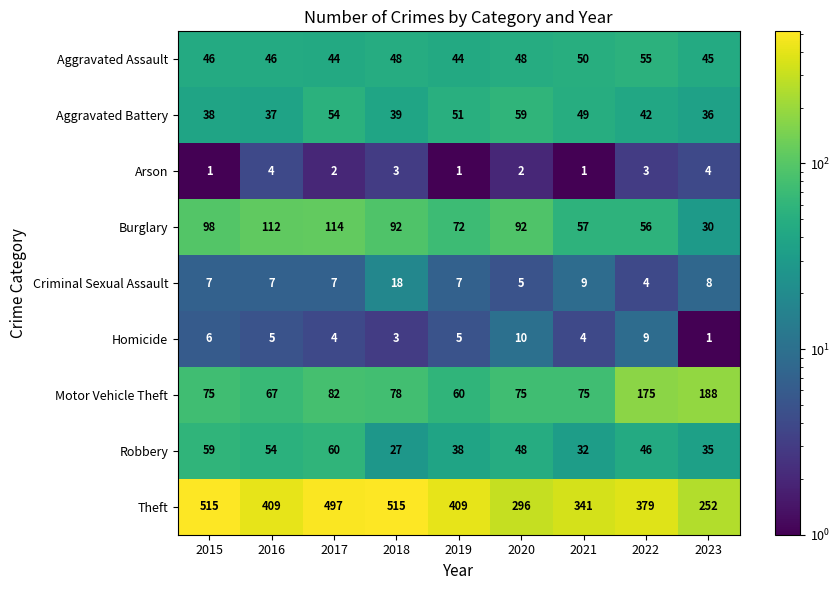

Rank the series at 2017 from lowest to highest value.

Arson, Homicide, Criminal Sexual Assault, Aggravated Assault, Aggravated Battery, Robbery, Motor Vehicle Theft, Burglary, Theft